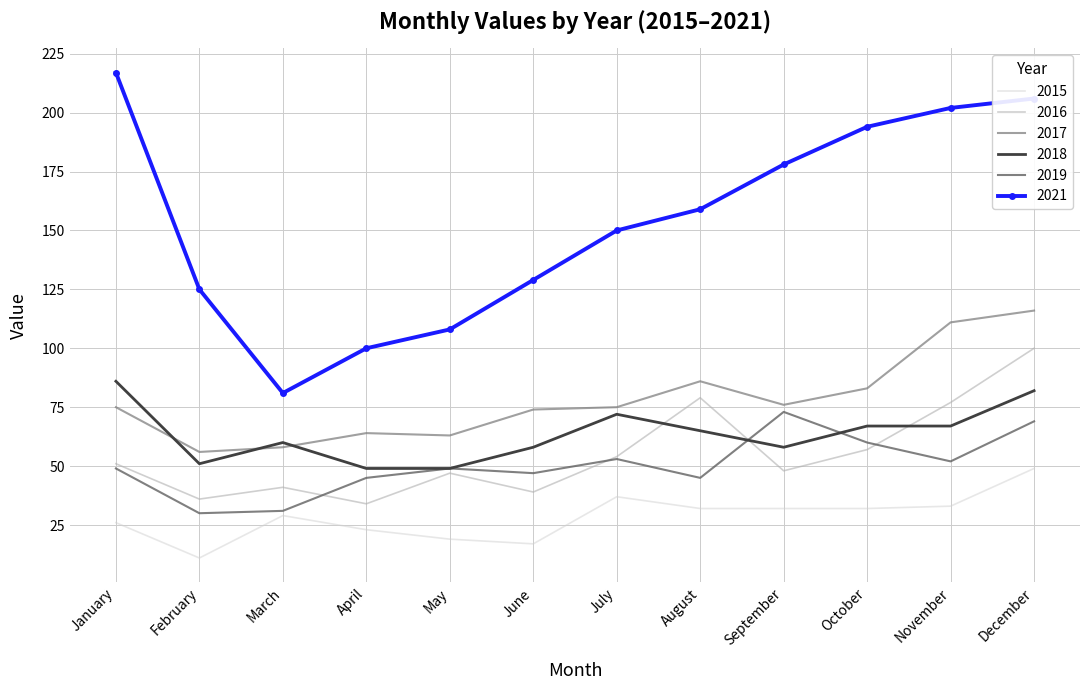

What are all the series names shown in the legend?

2015, 2016, 2017, 2018, 2019, 2021